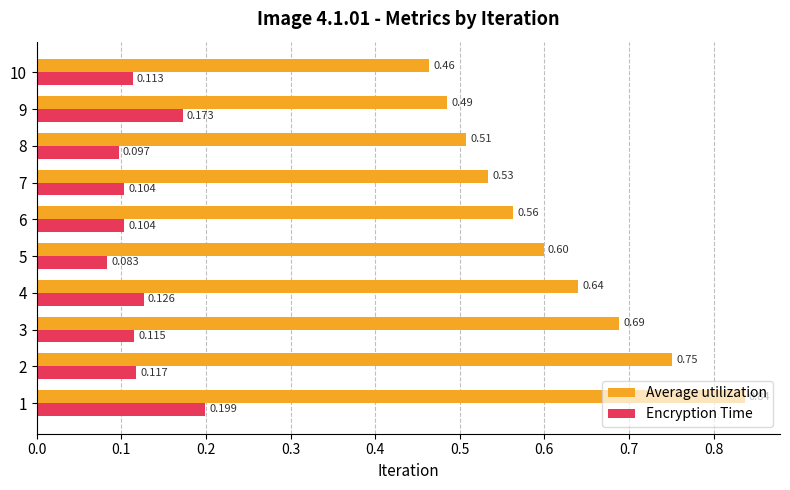

Which series changed the most between 3 and 10?

Average utilization